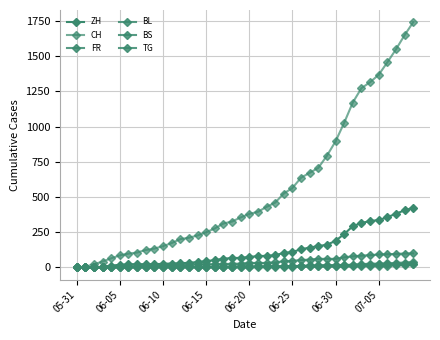

How many lines are shown in the chart?

6